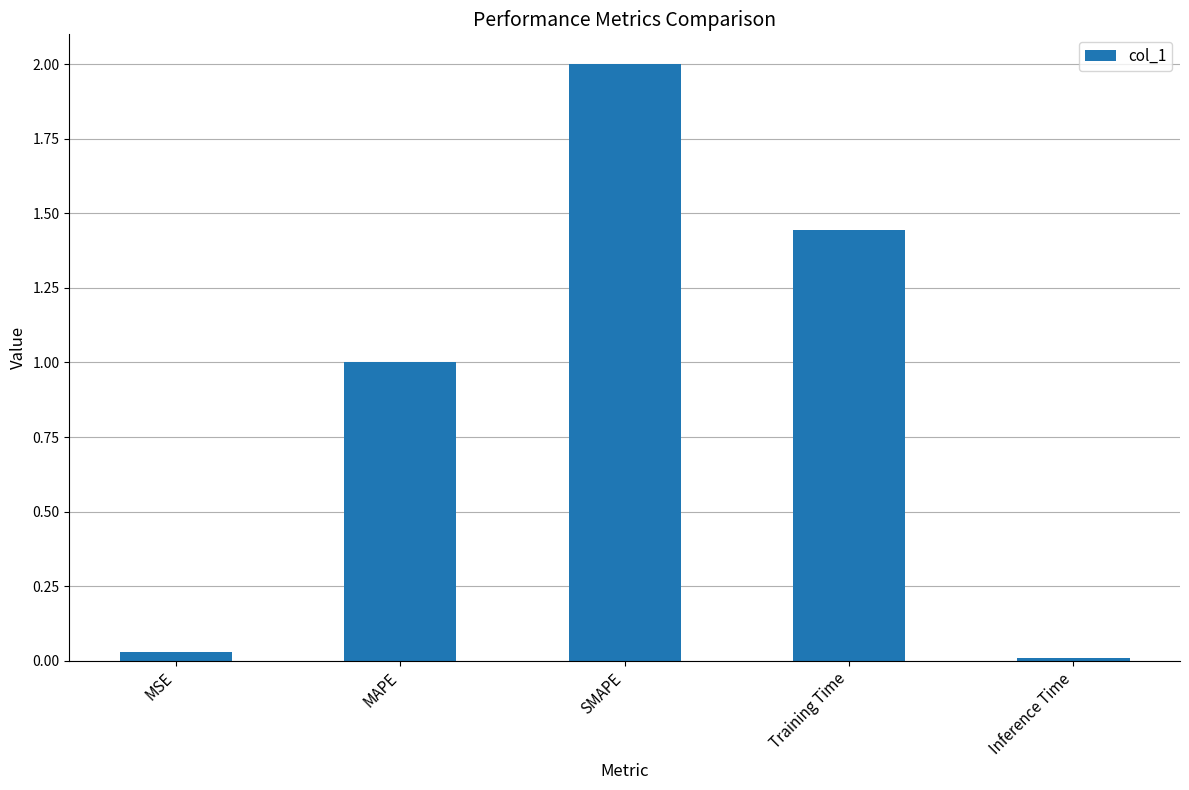

Rank the categories by value from highest to lowest.

SMAPE, Training Time, MAPE, MSE, Inference Time